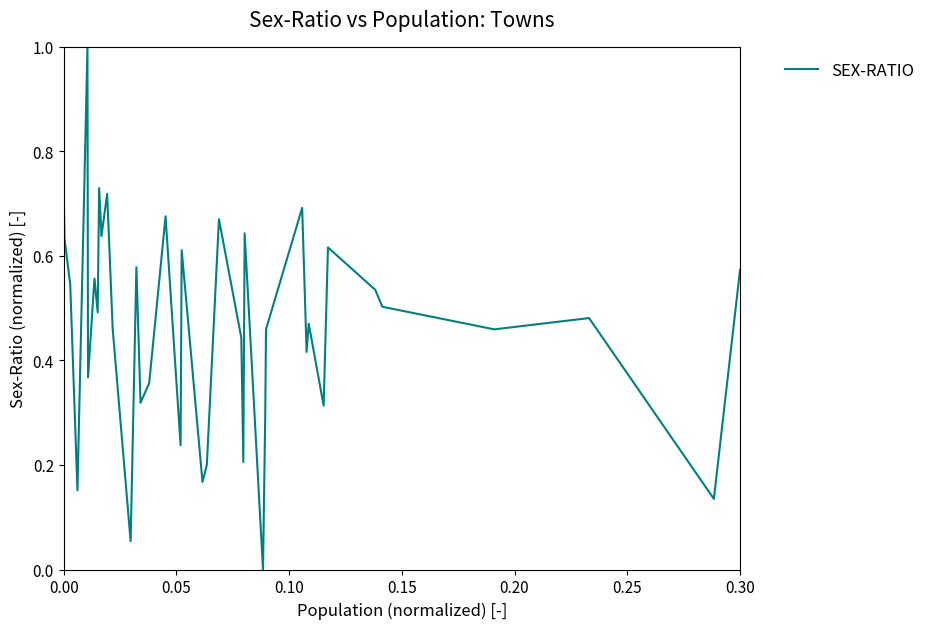

What is the maximum value shown in the chart?

1.0